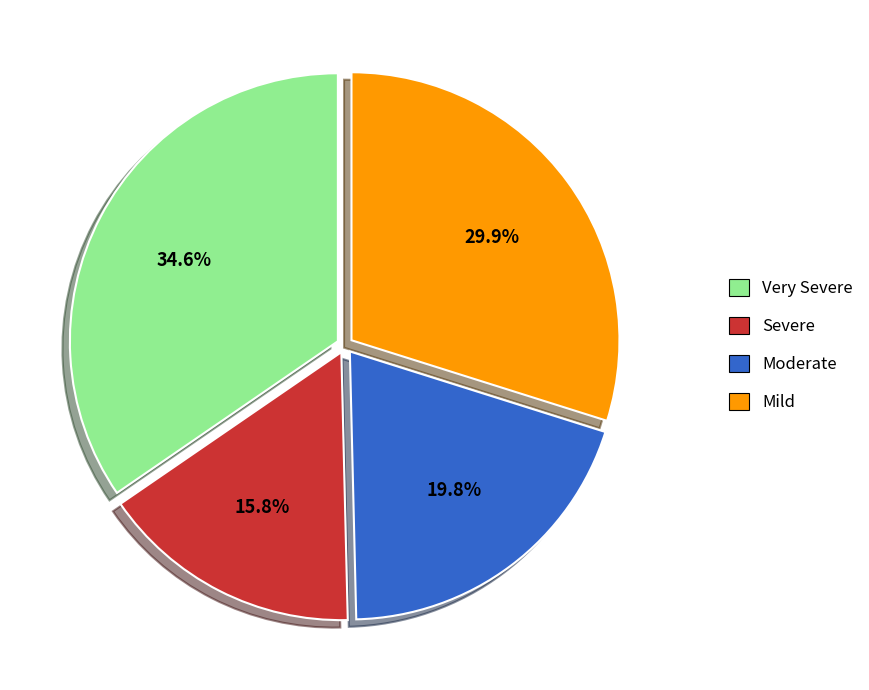

To the nearest percent, what is the combined percentage of Moderate and Very Severe?

54%